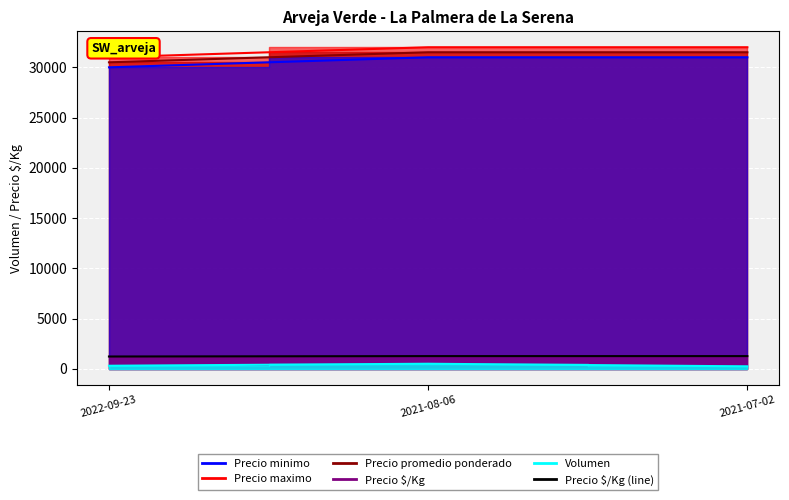

Is it true that Precio maximo equals 18758 at 2021-07-02?

False